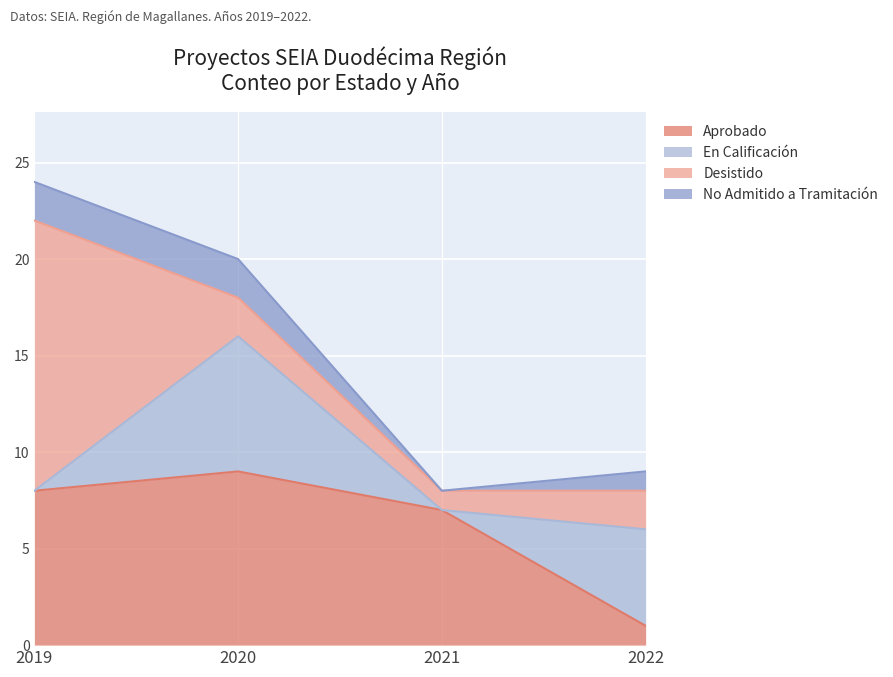

Between 2019 and 2022, which series saw the biggest shift?

Desistido